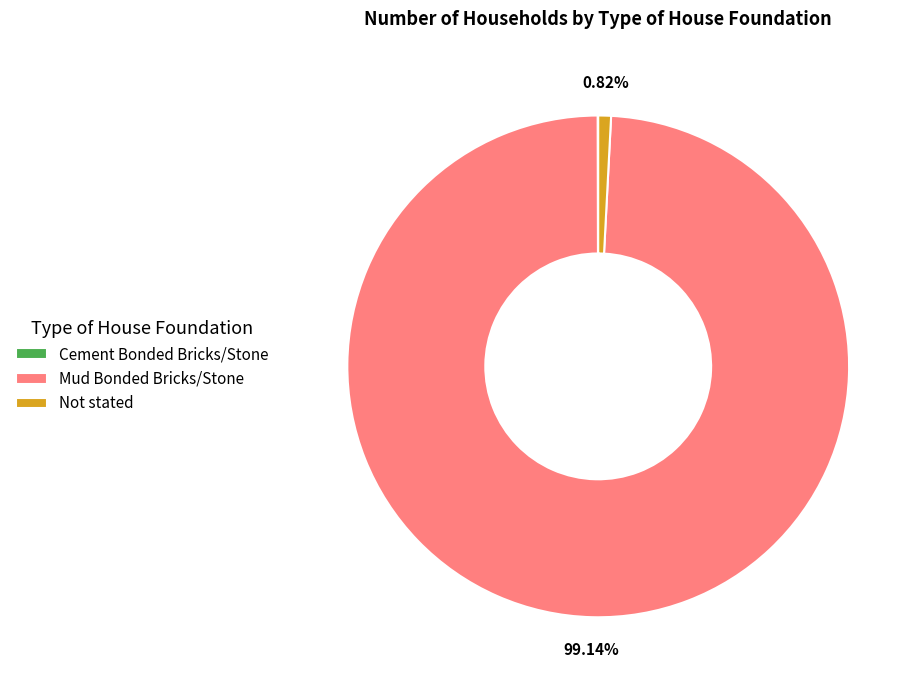

Which category has the biggest portion of the pie?

Mud Bonded Bricks/Stone